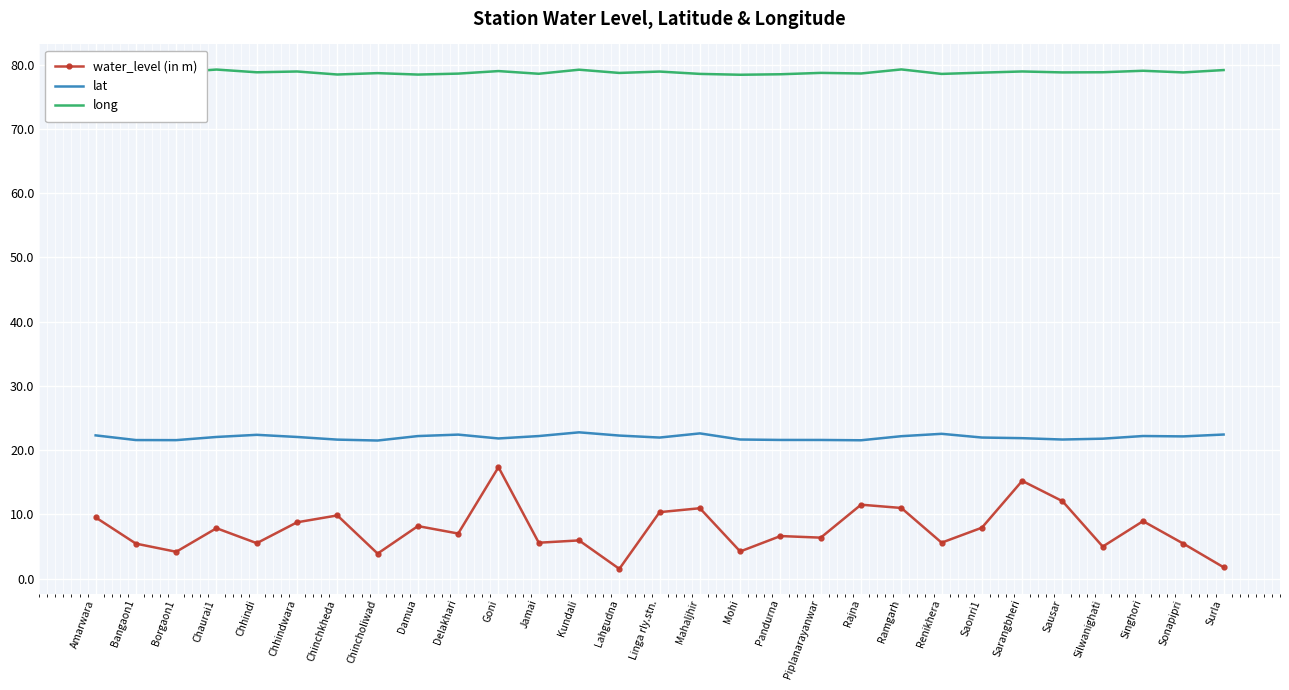

What is the difference between the water_level (in m) values at Piplanarayanwar and Renikhera?

0.8